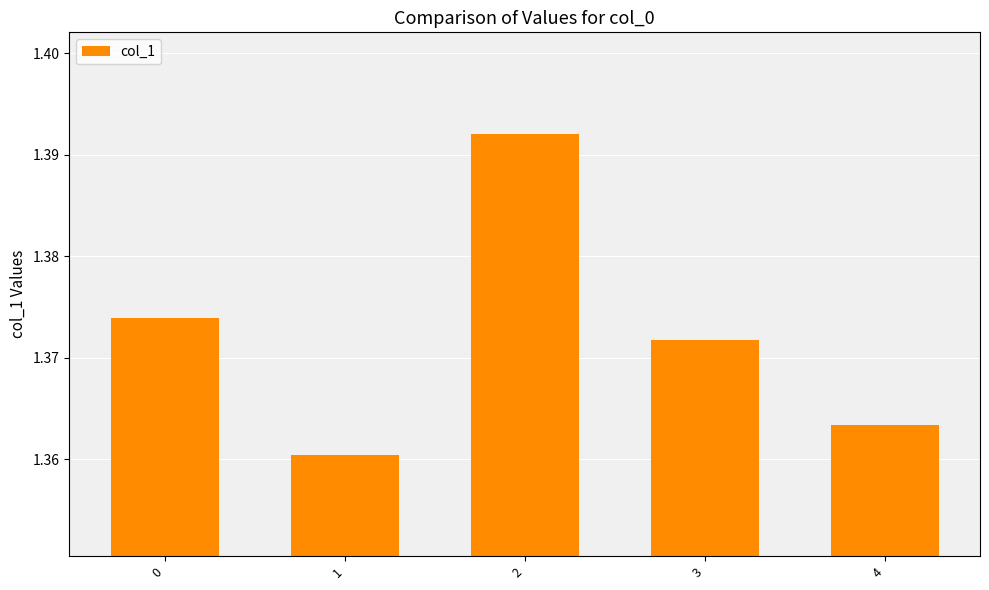

What is the ratio of the value at 1 to the value at 3?

1.0